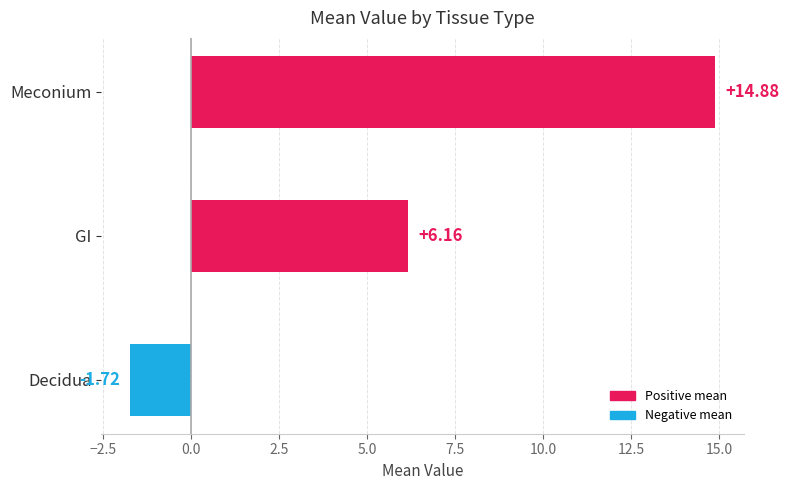

How many positive values are there?

2